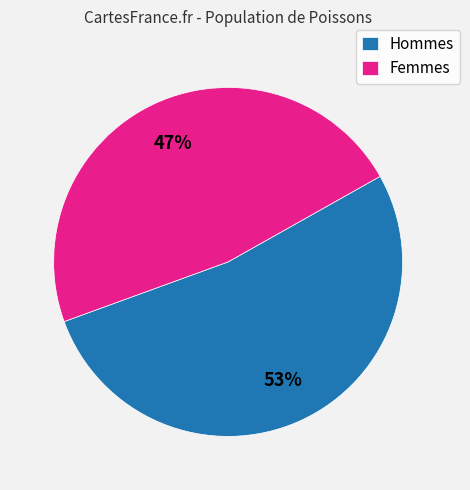

To the nearest percent, what is the average slice percentage?

50%